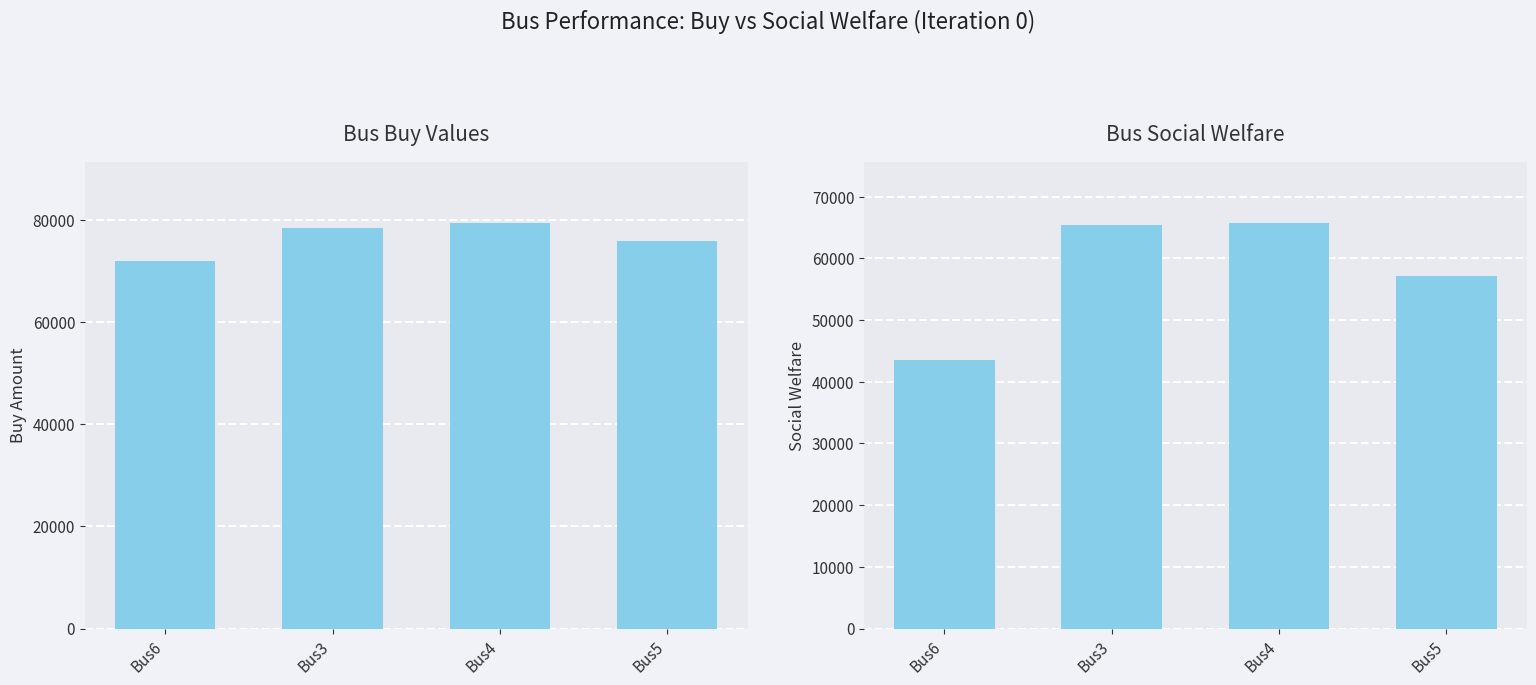

Does the chart contain any negative values?

No